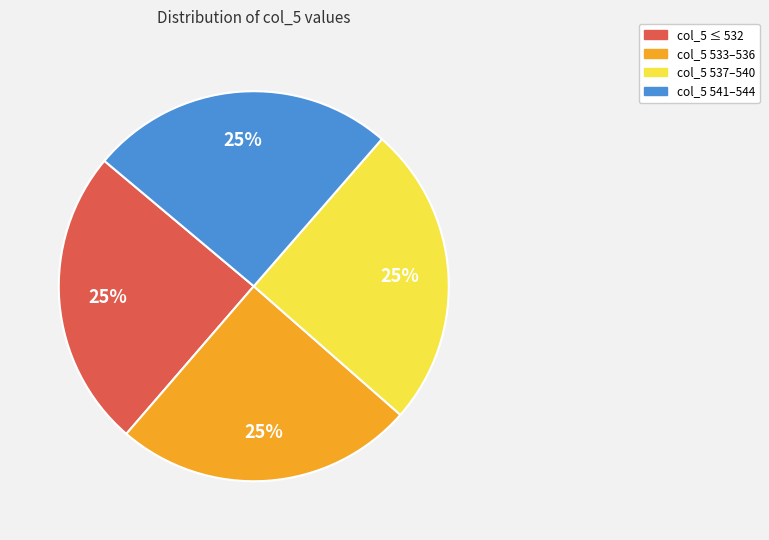

How many segments does this pie chart have?

4